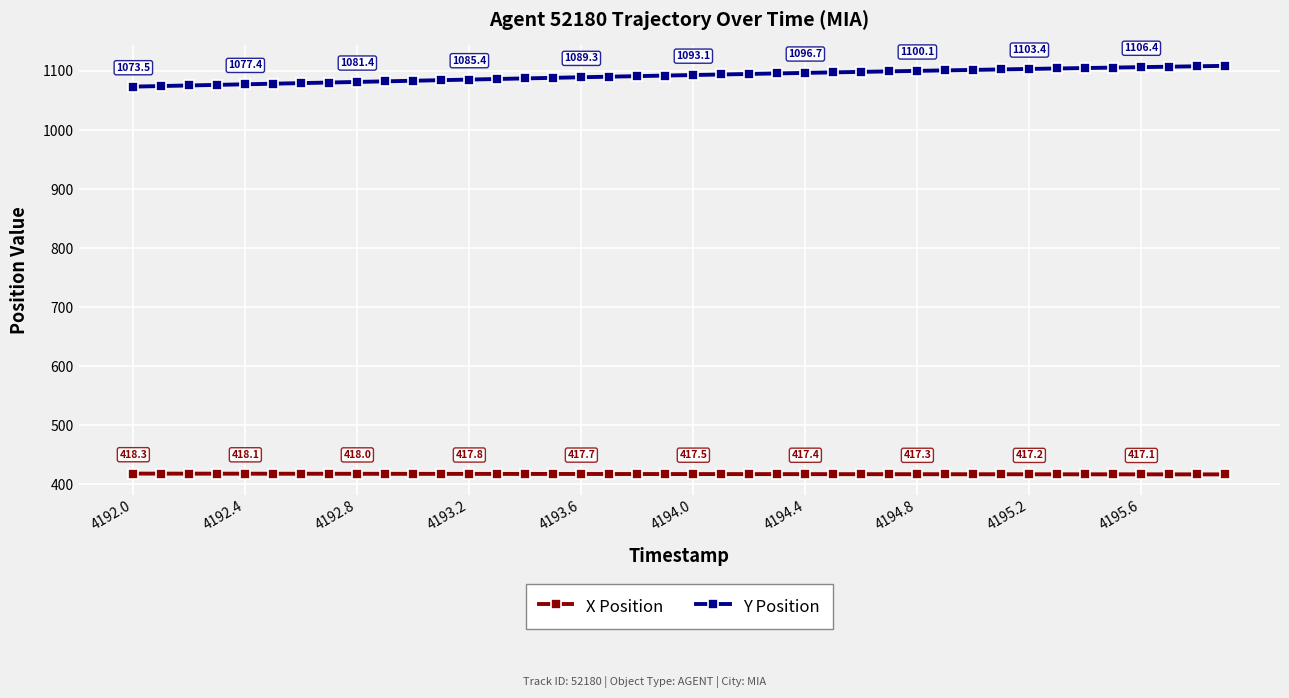

List the series in order of their overall mean, highest first.

Y Position, X Position